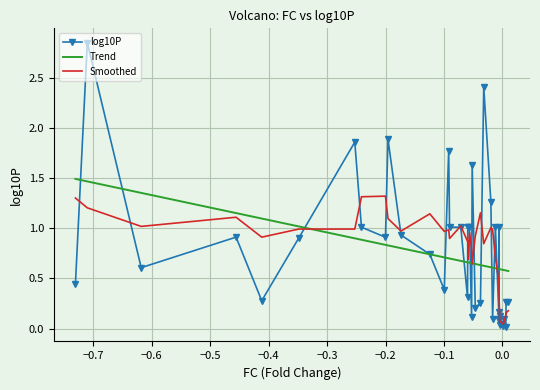

Rank the series by their maximum value, from lowest to highest.

Smoothed, Trend, log10P